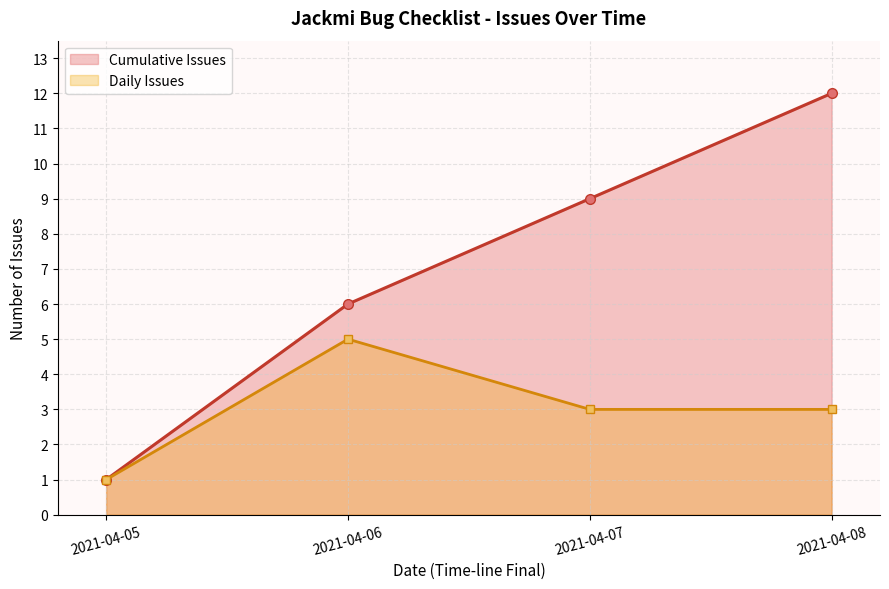

What is the total value across all series at 2021-04-07?

12